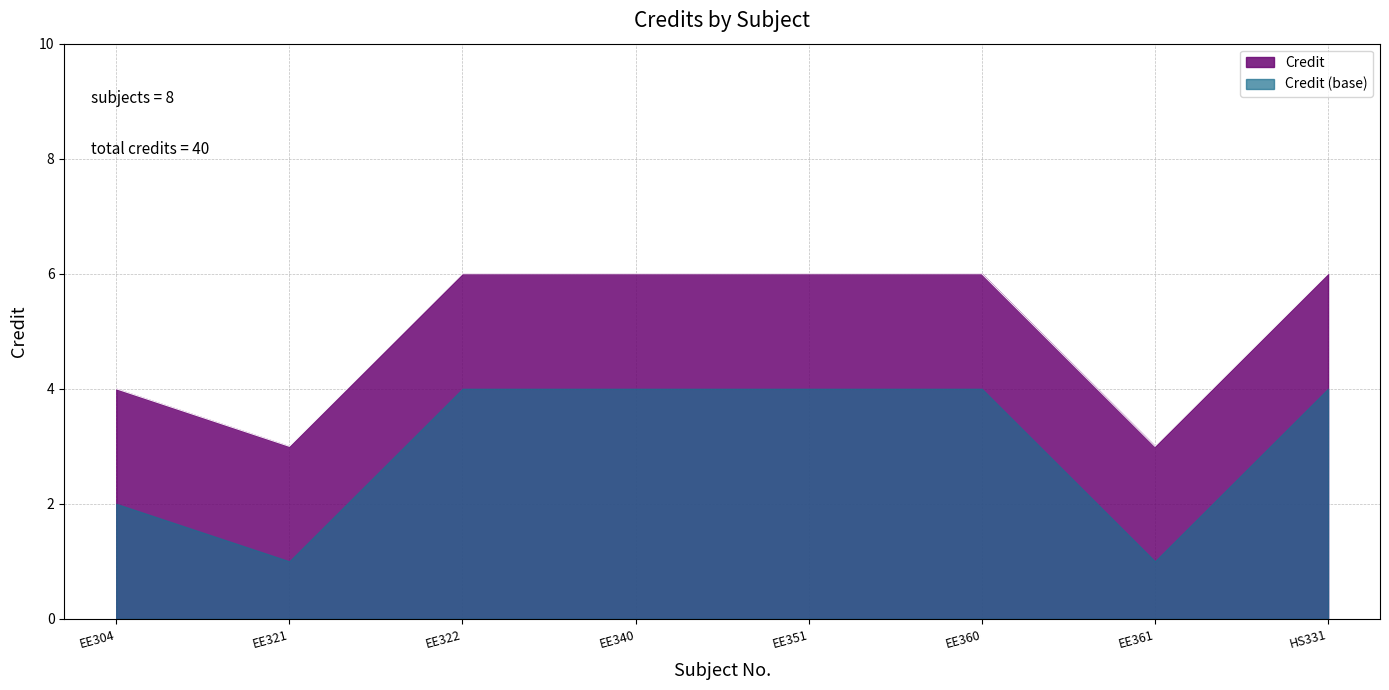

Is it true that the value at EE360 is 6?

True